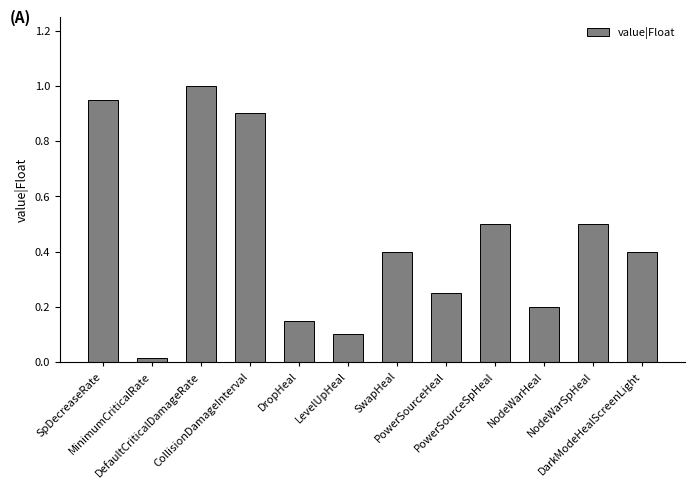

What is the value of the 7th bar from the left?

0.4